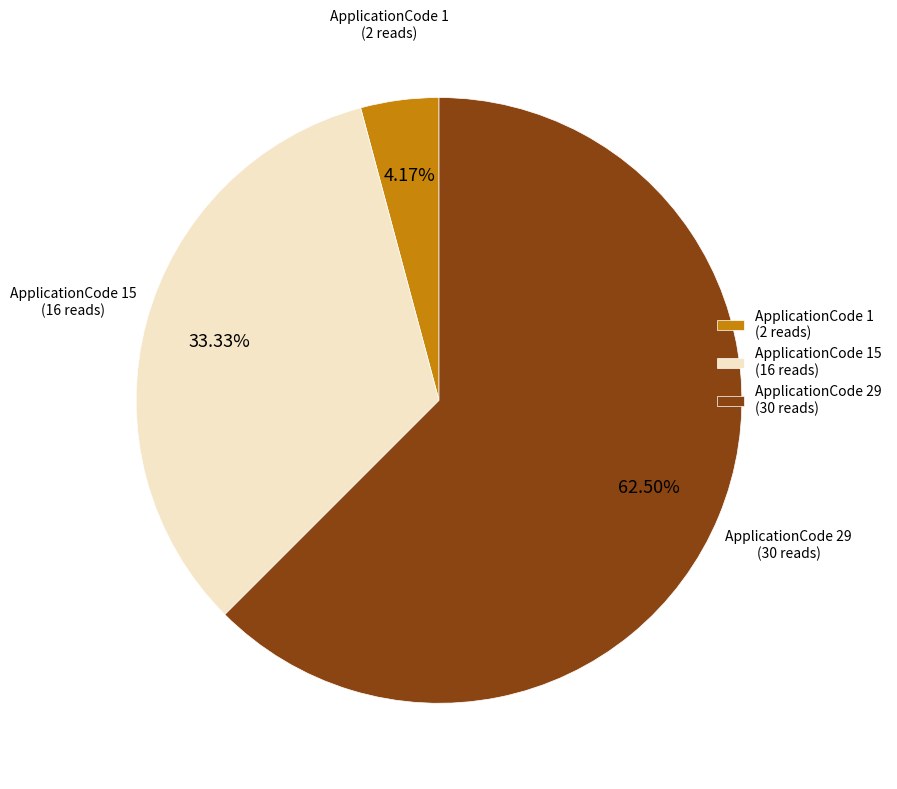

What is the smallest slice in the pie chart?

ApplicationCode 1 (2 reads)